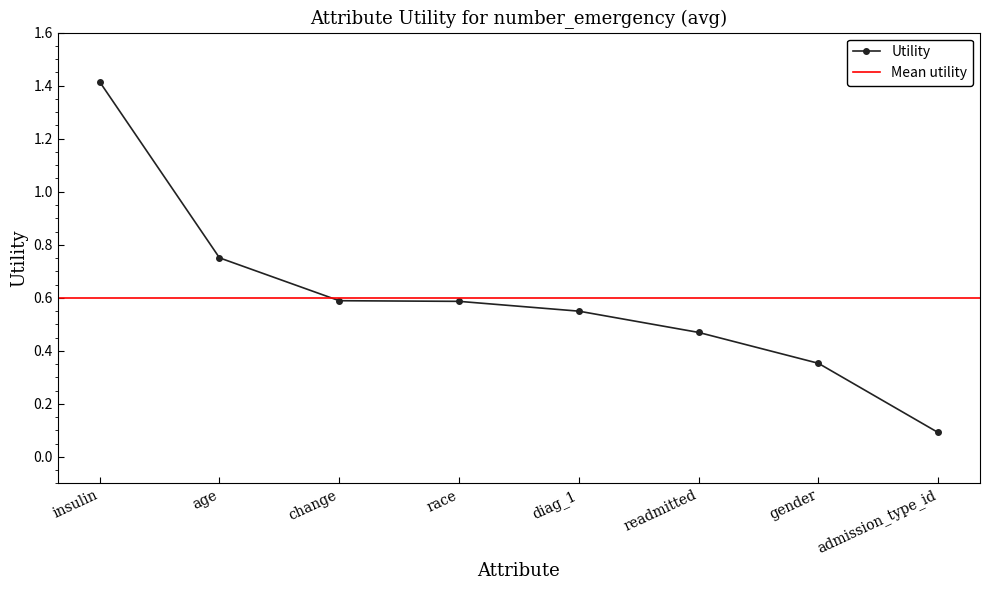

What is the value of the 2nd point from the left?

0.8